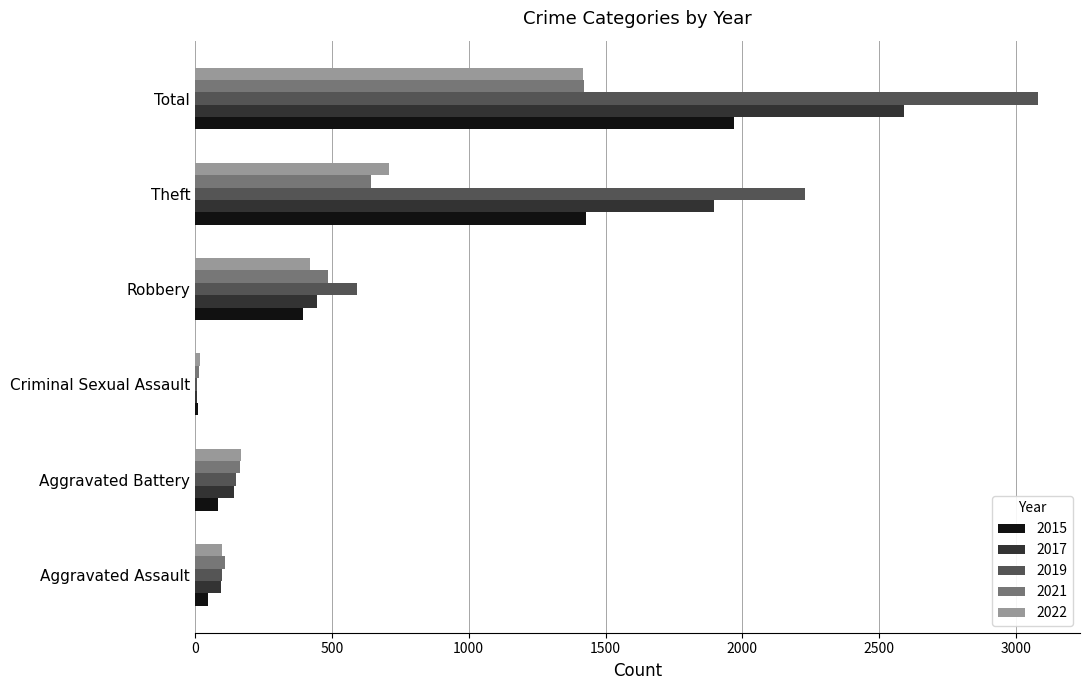

What is the approximate value of 2019 at Aggravated Battery, to the nearest 10?

150